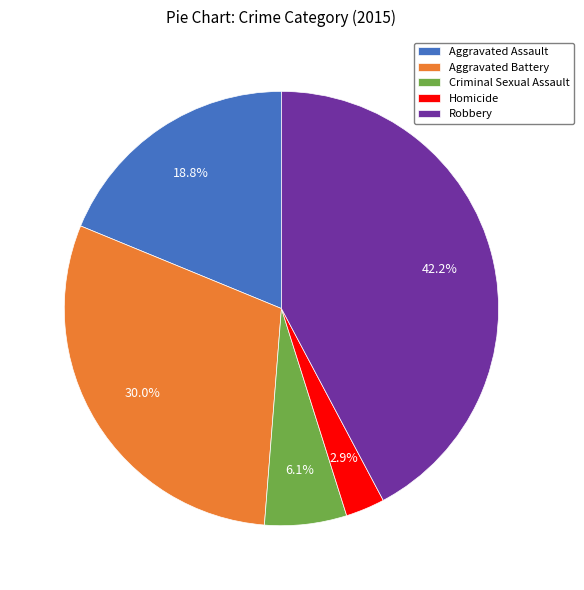

What is the ratio of the value at Aggravated Assault to the value at Aggravated Battery?

0.6